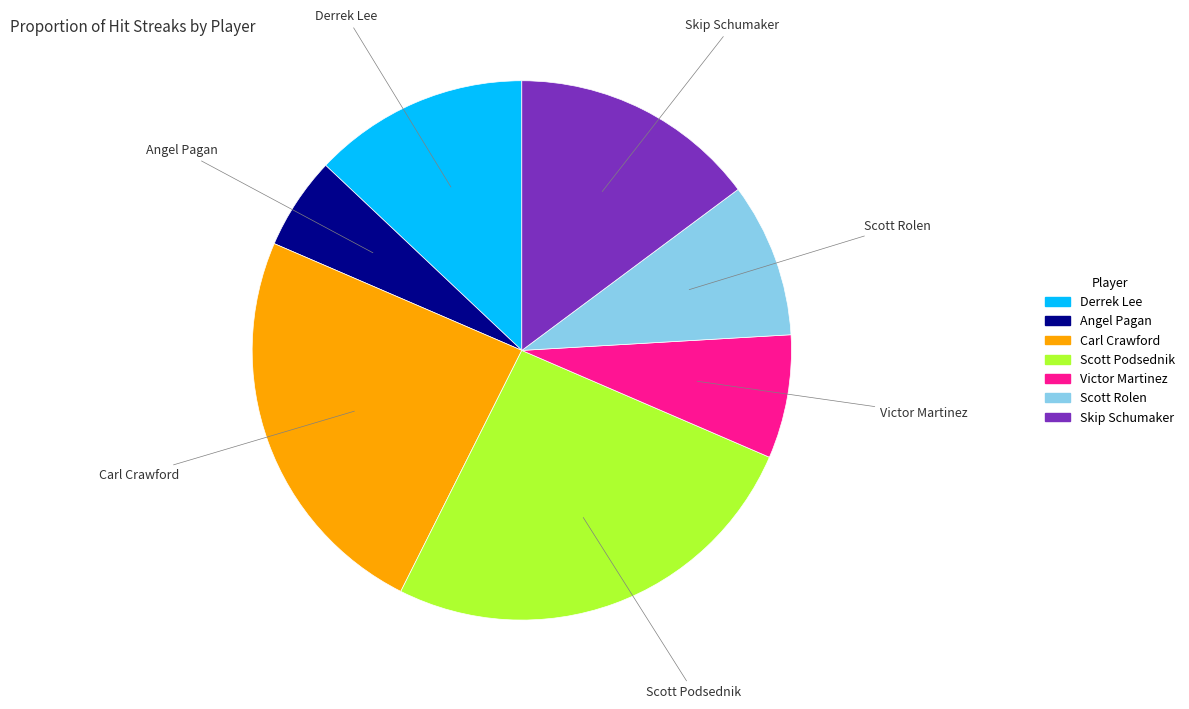

The Victor Martinez slice represents 18% of the pie. True or false?

False